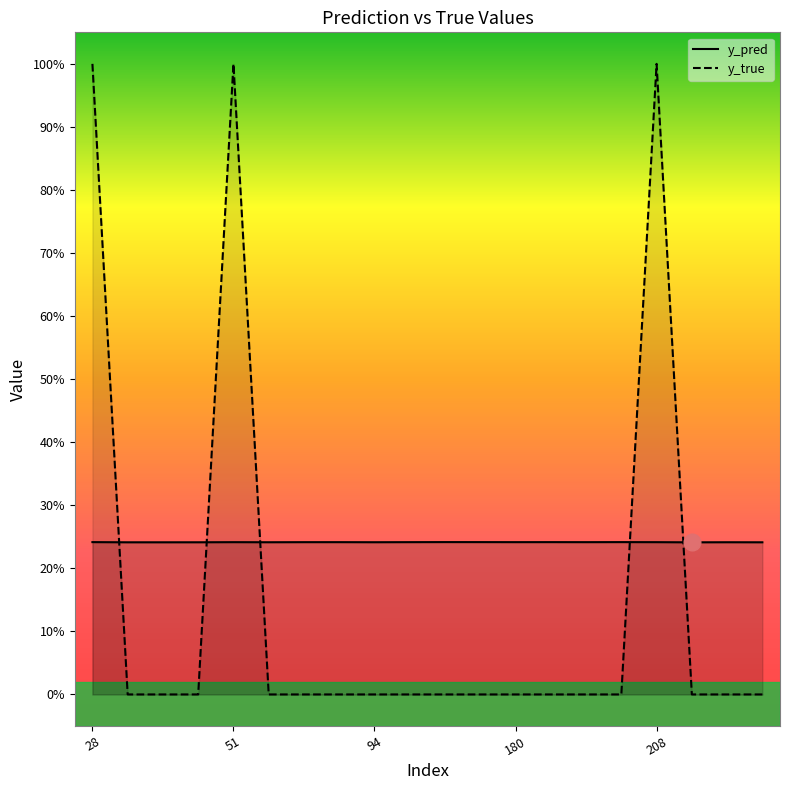

The value of y_pred at 13 is 0.2. True or false?

True